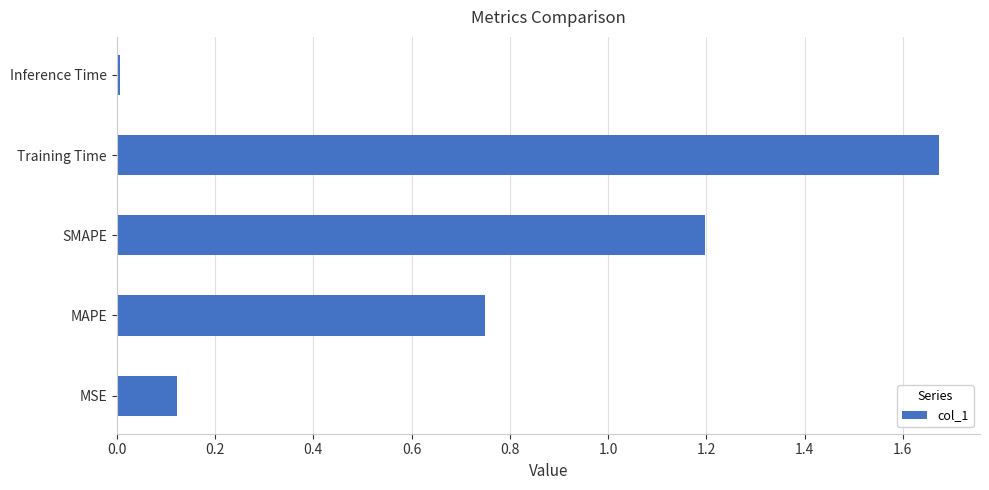

How many bars are there in total?

5